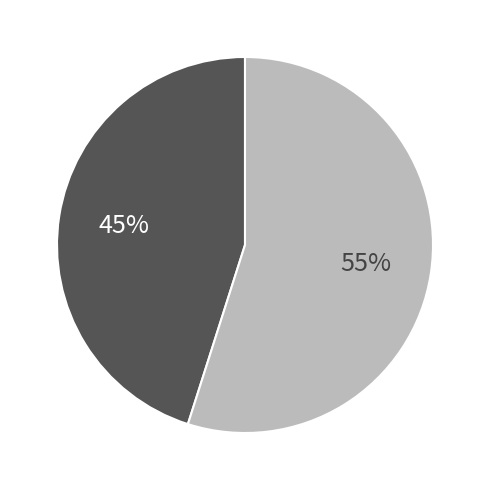

Is there any slice that represents more than half of the pie?

Yes